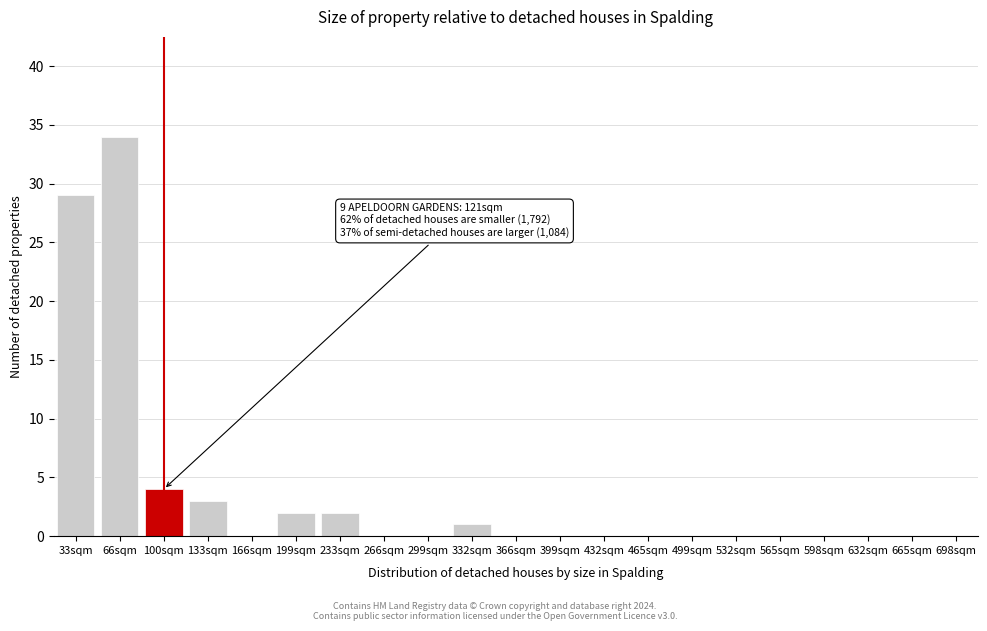

Reading right to left, extract all data points from this chart.

698sqm=0	665sqm=0	632sqm=0	598sqm=0	565sqm=0	532sqm=0	499sqm=0	465sqm=0	432sqm=0	399sqm=0	366sqm=0	332sqm=1	299sqm=0	266sqm=0	233sqm=2	199sqm=2	166sqm=0	133sqm=3	100sqm=4	66sqm=34	33sqm=29